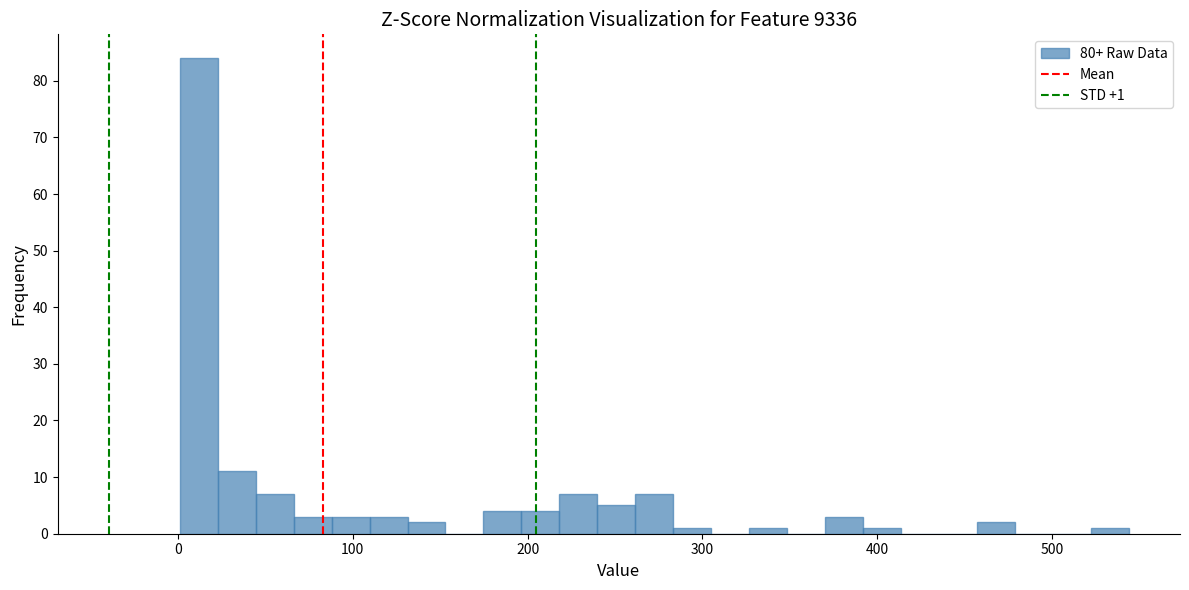

Around what value on the x-axis is the tallest bar? Give the approximate position of its centre, as read against the axis.

10